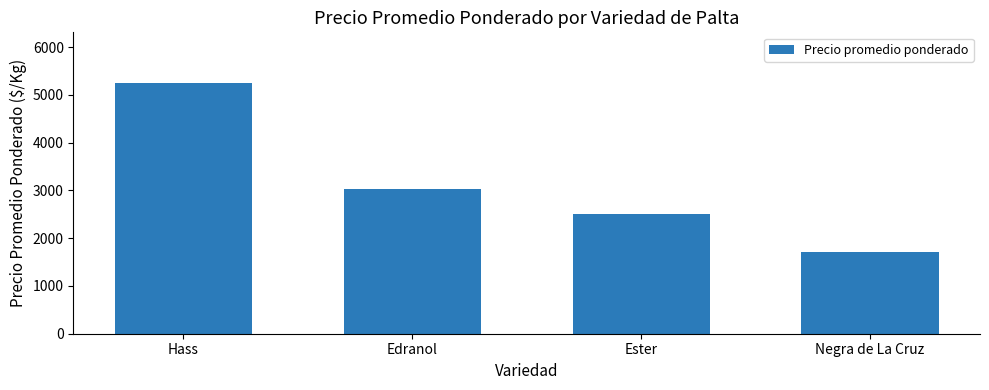

True or false: the data shows 4267 at Edranol.

False